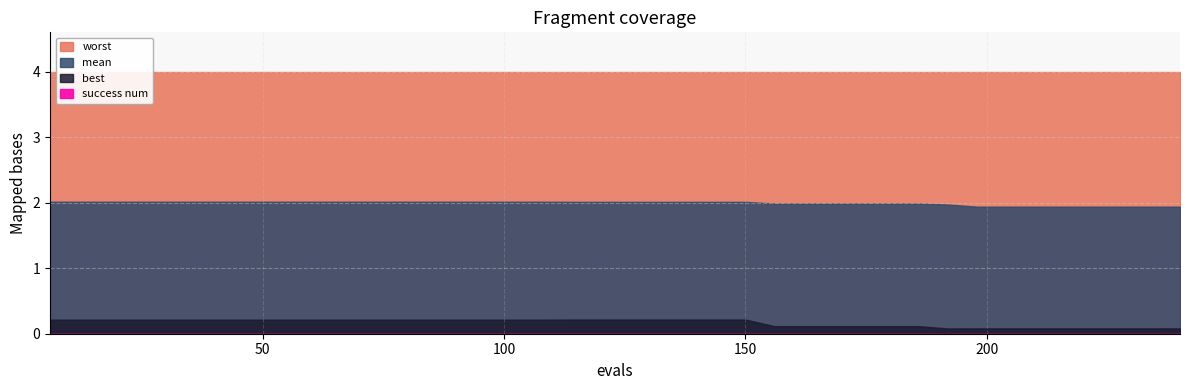

What is the total value across all series at 168?

6.1